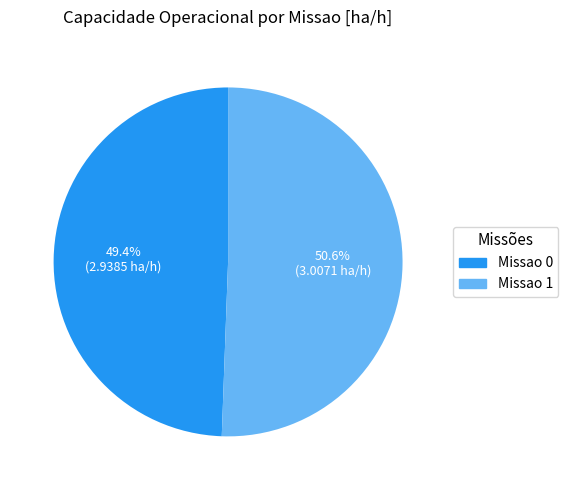

To the nearest percent, what percentage of the pie is Missao 0?

49%